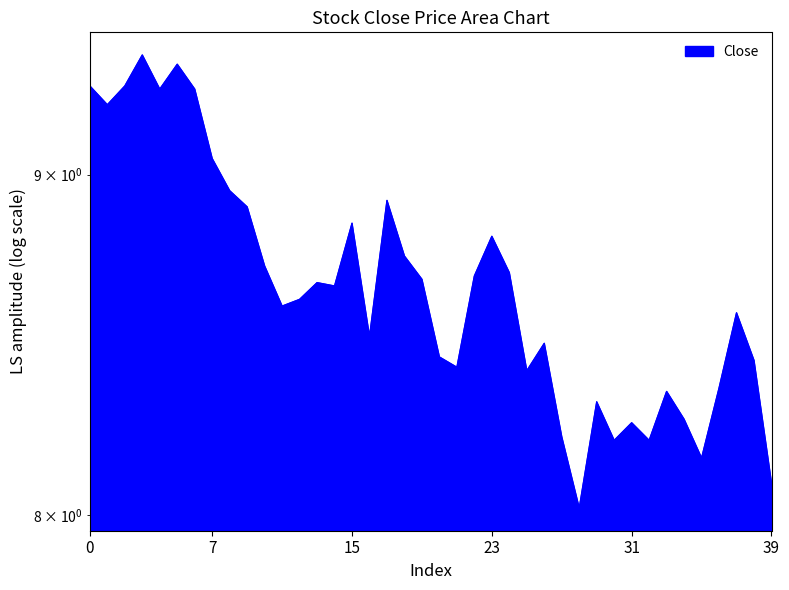

How many interior local peaks (higher than both neighbors) does the data have?

11